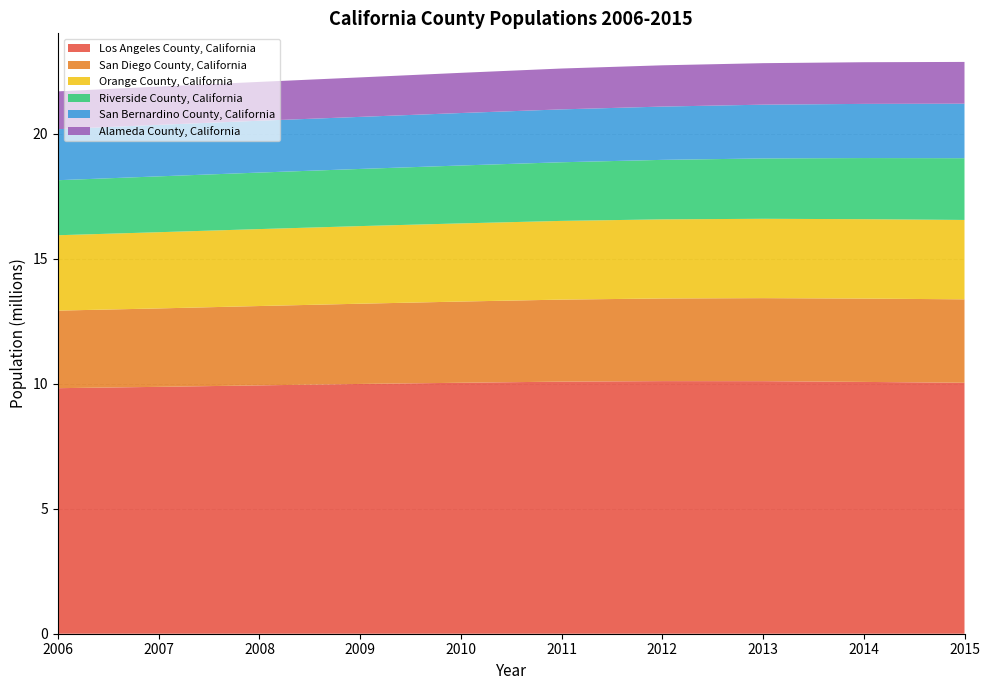

Reading left to right, list all the values displayed in this chart.

Los Angeles County, California: 2006=9823246	2007=9876482	2008=9935375	2009=9992484	2010=10040072	2011=10085416	2012=10105708	2013=10103711	2014=10073906	2015=10039107
San Diego County, California: 2006=3103212	2007=3137156	2008=3174335	2009=3209768	2010=3248877	2011=3280850	2012=3306089	2013=3321237	2014=3333861	2015=3338330
Orange County, California: 2006=3015171	2007=3049271	2008=3078068	2009=3104950	2010=3126537	2011=3149280	2012=3164986	2013=3174289	2014=3175973	2015=3175692
Riverside County, California: 2006=2201576	2007=2234070	2008=2261204	2009=2286755	2010=2316162	2011=2345816	2012=2380081	2013=2414964	2014=2445789	2015=2470546
San Bernardino County, California: 2006=2040848	2007=2060827	2008=2073512	2009=2082738	2010=2099181	2011=2115411	2012=2131960	2013=2150945	2014=2166753	2015=2180085
Alameda County, California: 2006=1512986	2007=1530915	2008=1553764	2009=1579593	2010=1607792	2011=1634538	2012=1650950	2013=1660196	2014=1666756	2015=1671329